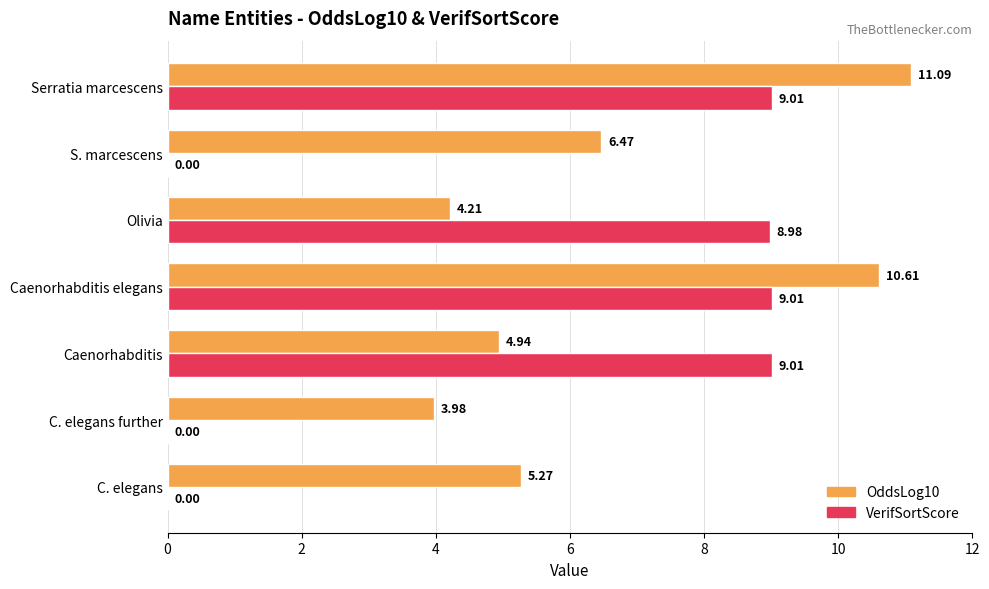

What is the sum of all OddsLog10 values?

46.6